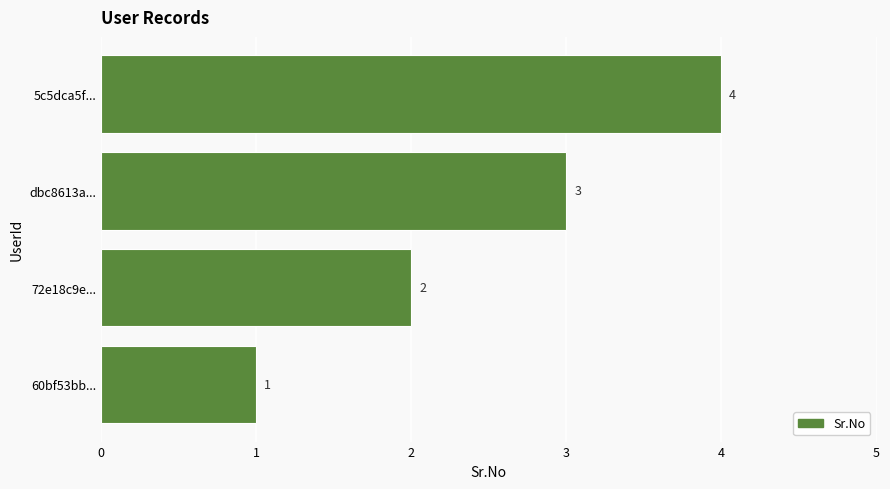

How many bars are there in total?

4